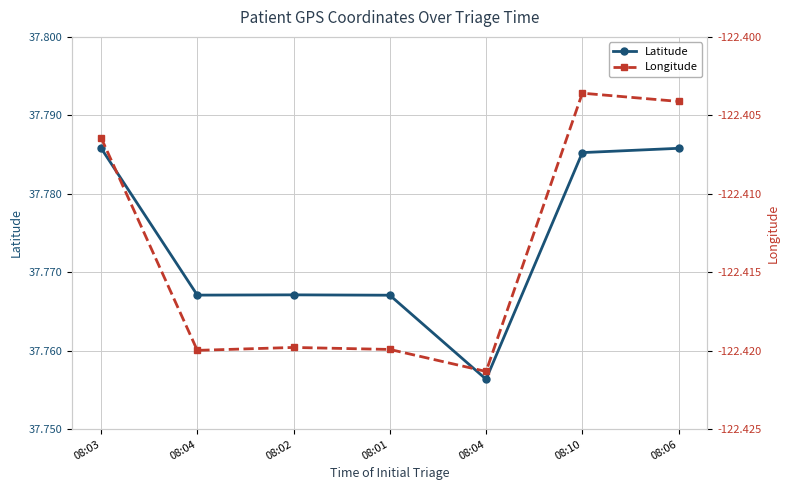

What is the total value across all series at 08:04?

-84.7